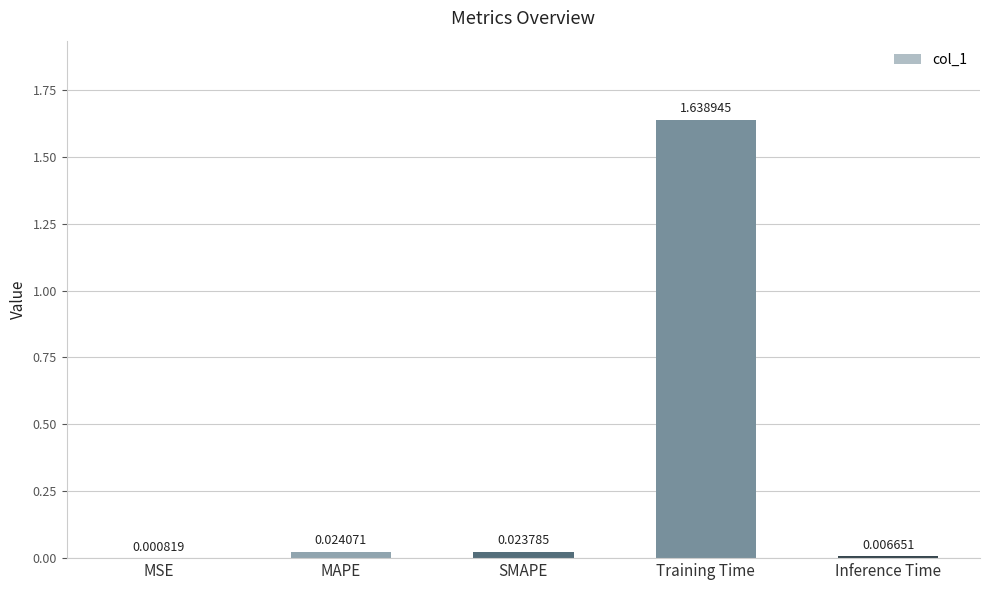

Where is the data nearest to the value 0?

MSE